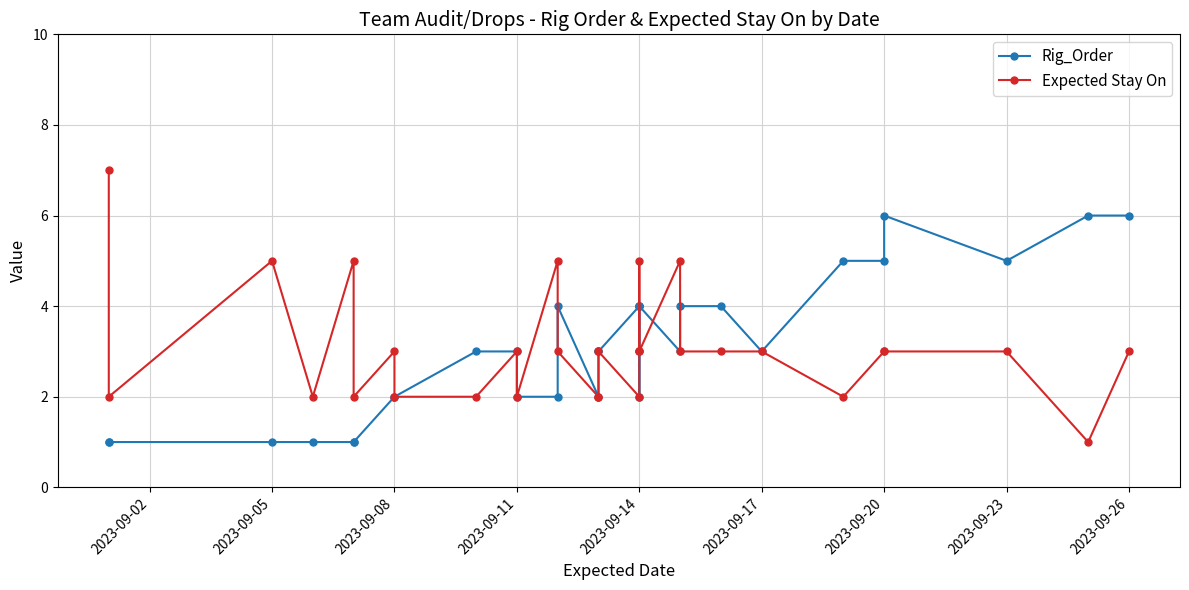

True or false: Expected Stay On has a value of 5 at 2023-09-08.

False